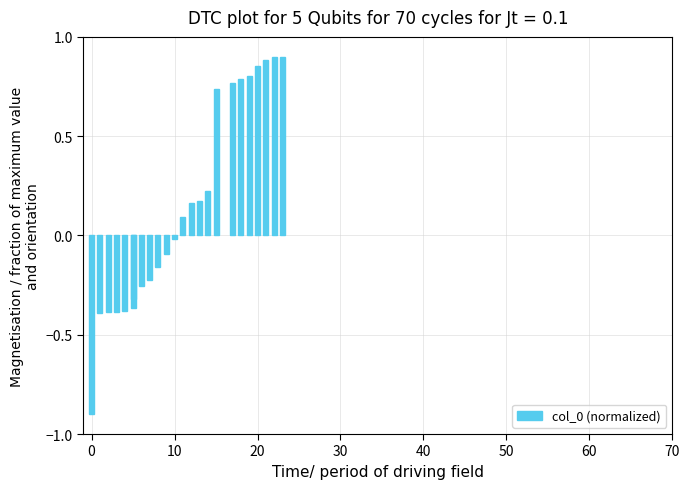

How many data points does each series have?

24